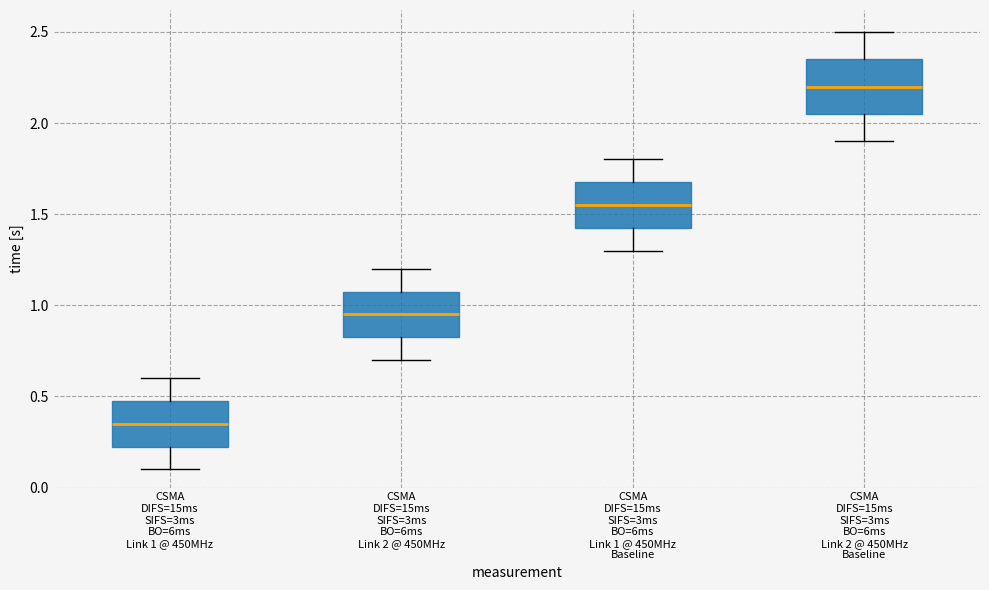

Where does the median line of the box for CSMA DIFS=15ms SIFS=3ms BO=6ms Link 2 @ 450MHz Baseline sit on the y-axis? The values are not printed on the chart, so give them approximately, as read against the axis.

2.20